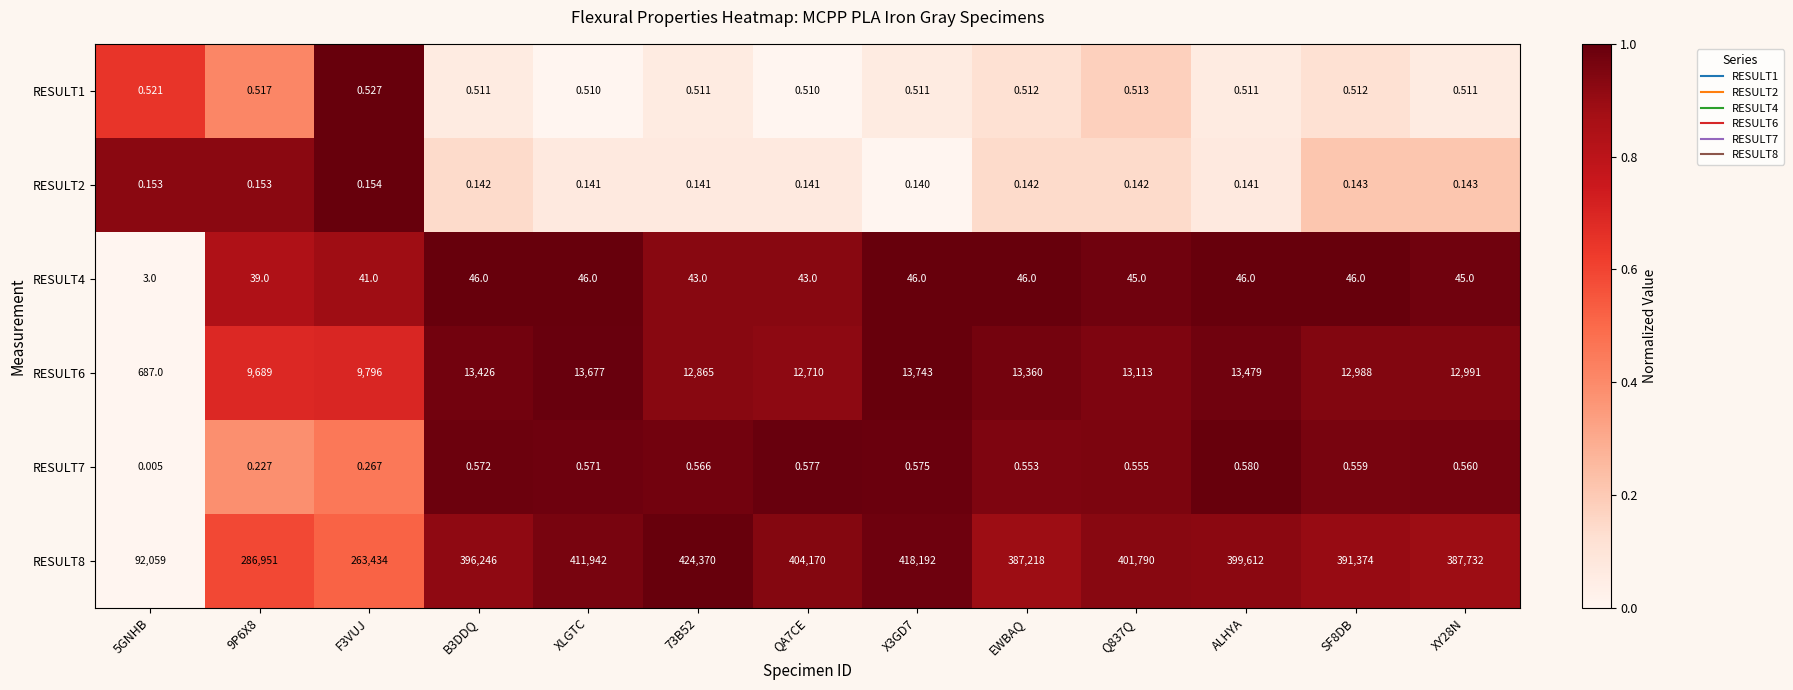

Is the value of RESULT2 at EWBAQ greater than the value of RESULT6 at Q837Q?

No